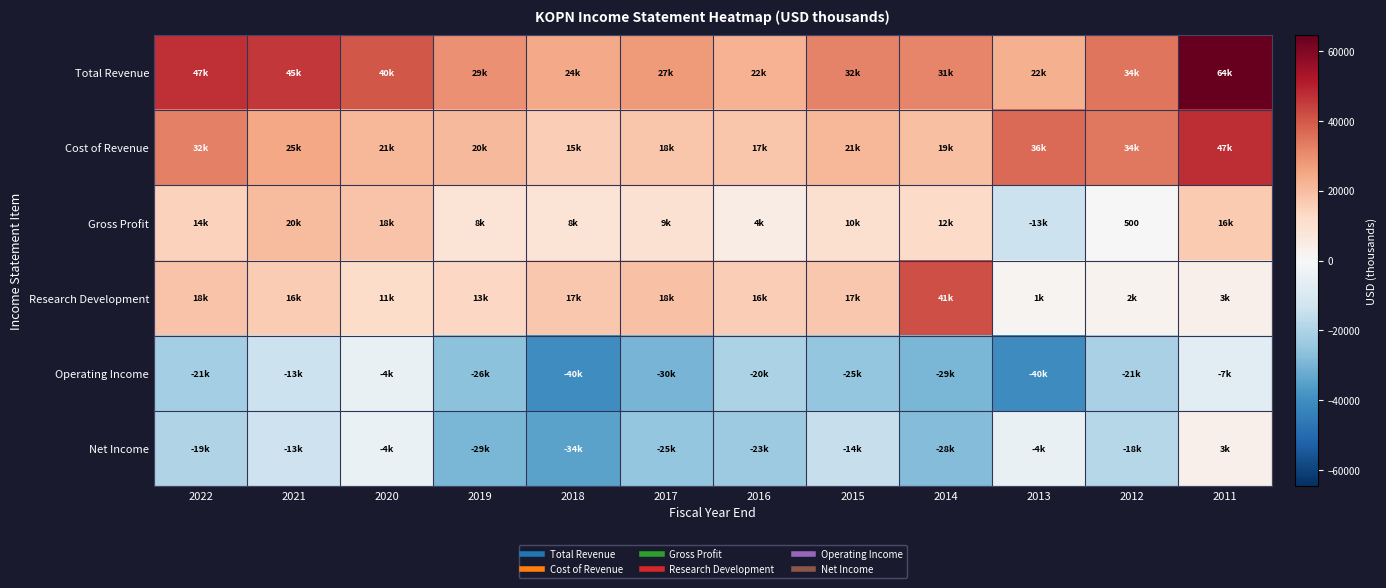

True or false: Operating Income has a value of -36240 at 2012.

False